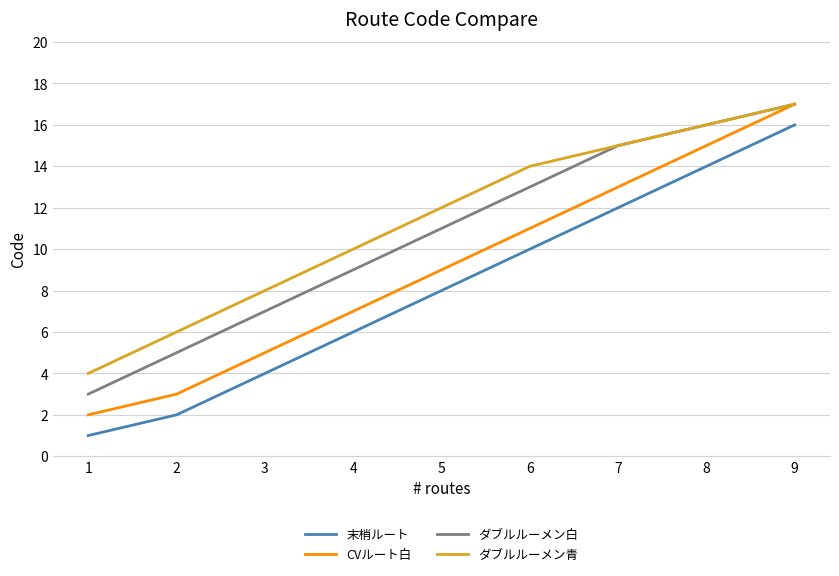

Which series has the largest total across all categories?

ダブルルーメン青